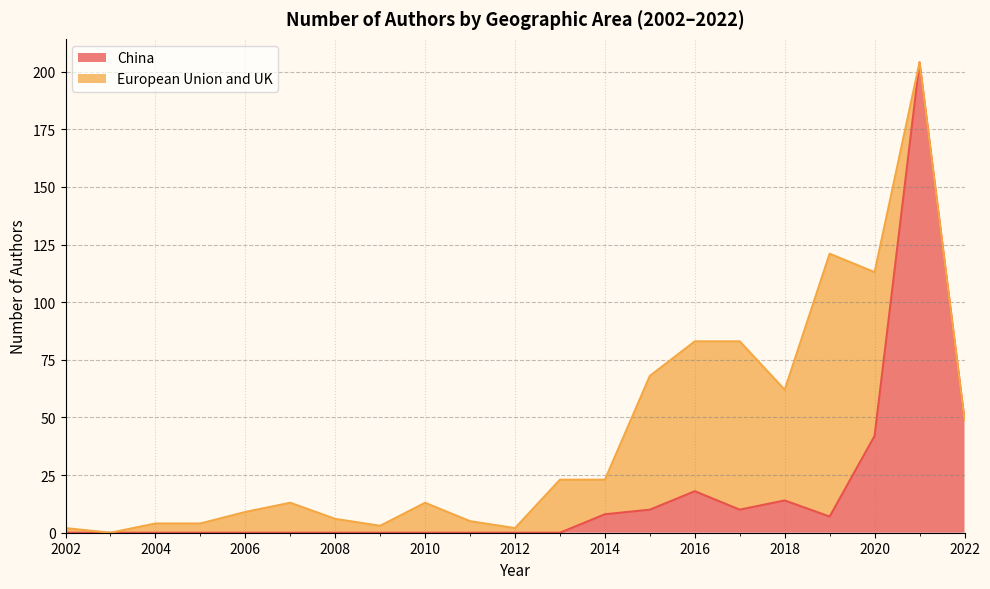

Rank the categories by value from lowest to highest.

2002, 2003, 2004, 2005, 2006, 2007, 2008, 2009, 2010, 2011, 2012, 2013, 2019, 2014, 2015, 2017, 2018, 2016, 2020, 2022, 2021